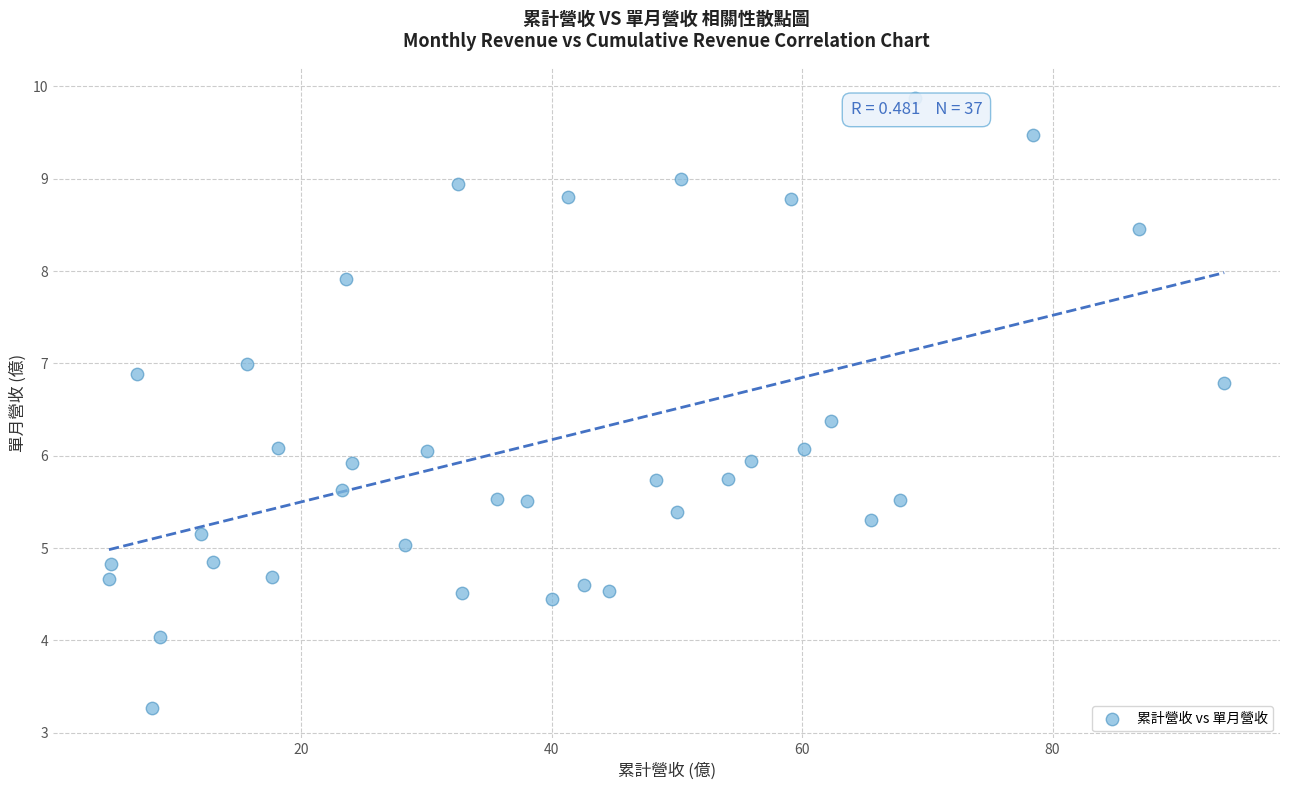

What is the range of X values (max minus min)?

89.0